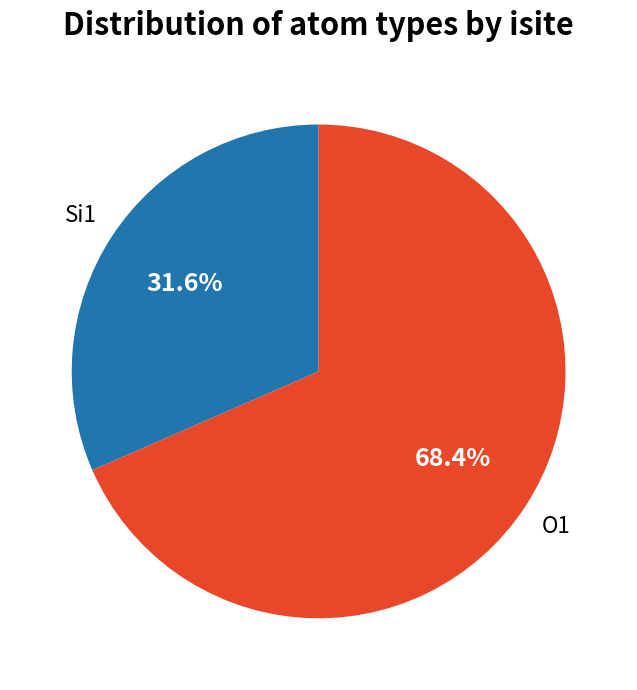

What is the ratio of the value at O1 to the value at Si1?

2.2